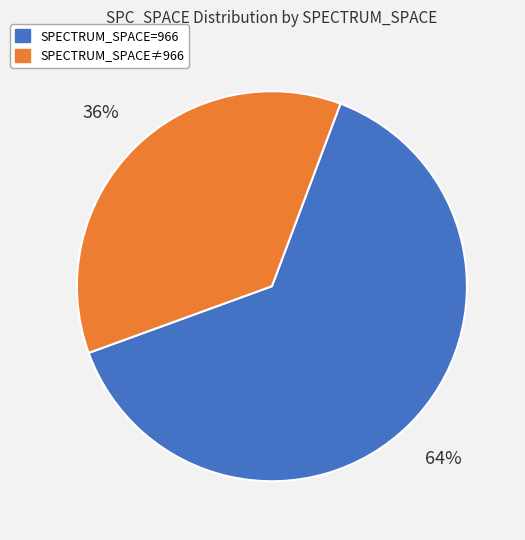

Count the number of slices in the pie.

2